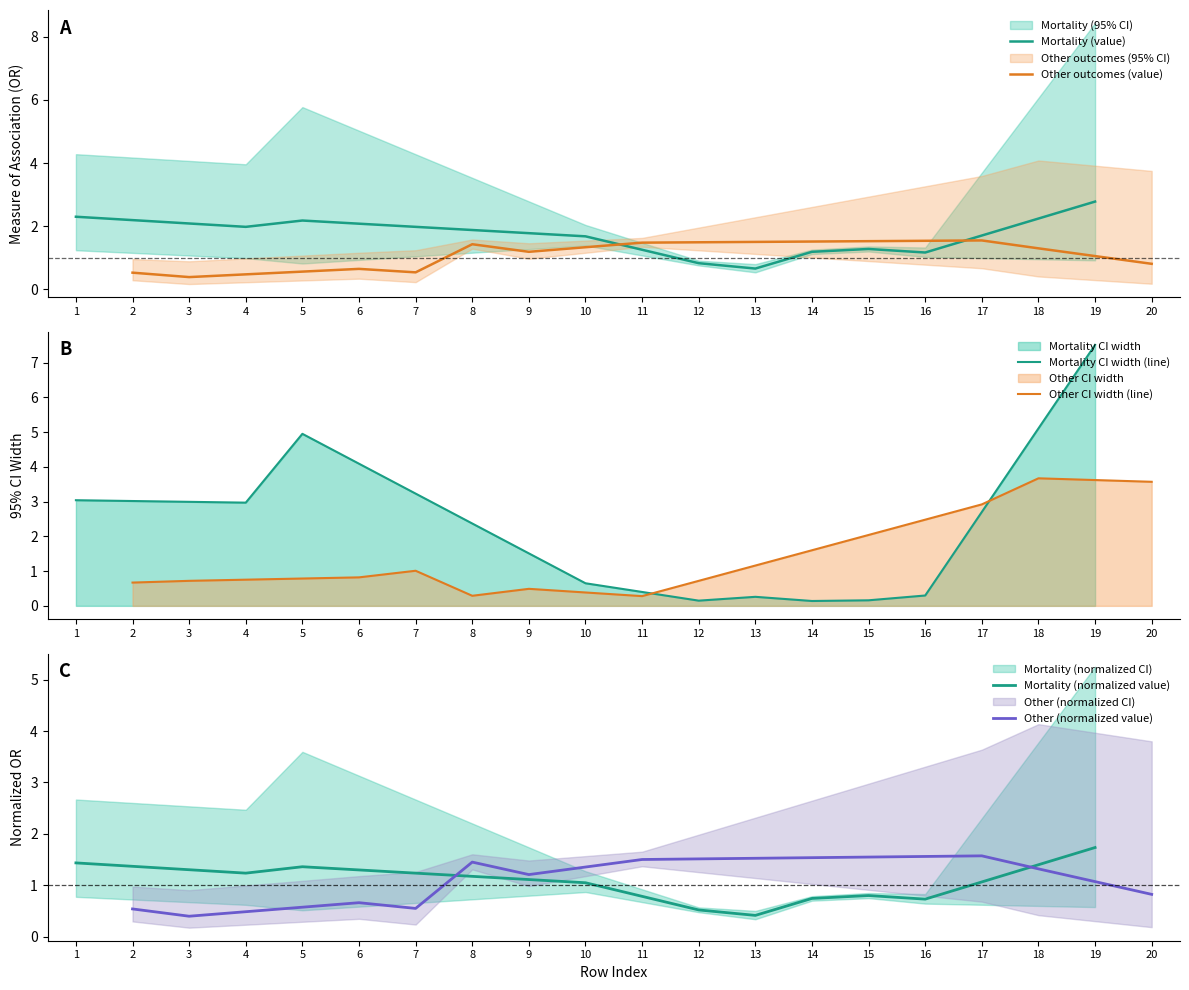

At which label does Mortality (normalized value) reach its peak?

19